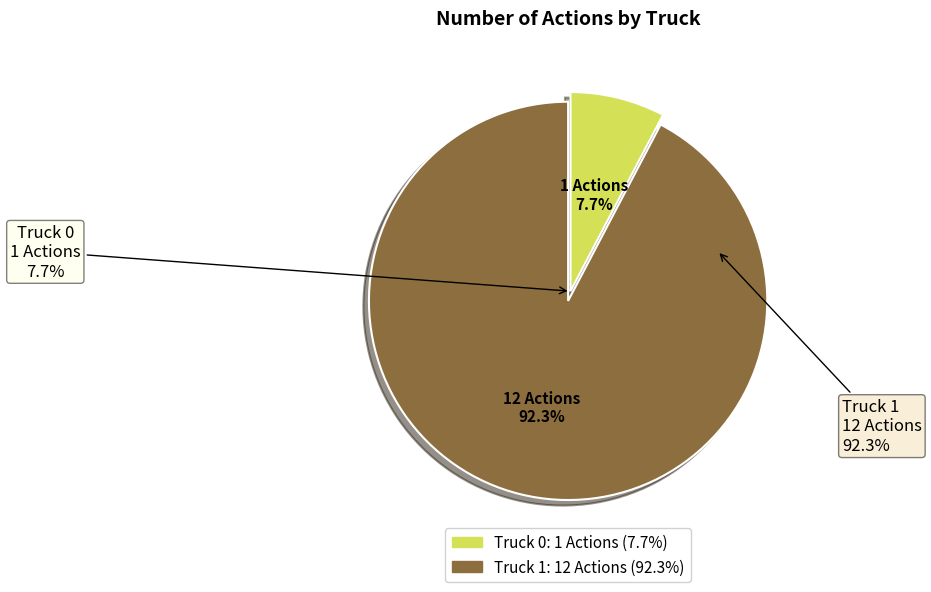

To the nearest percent, what is the combined percentage of Truck 0 and Truck 1?

100%